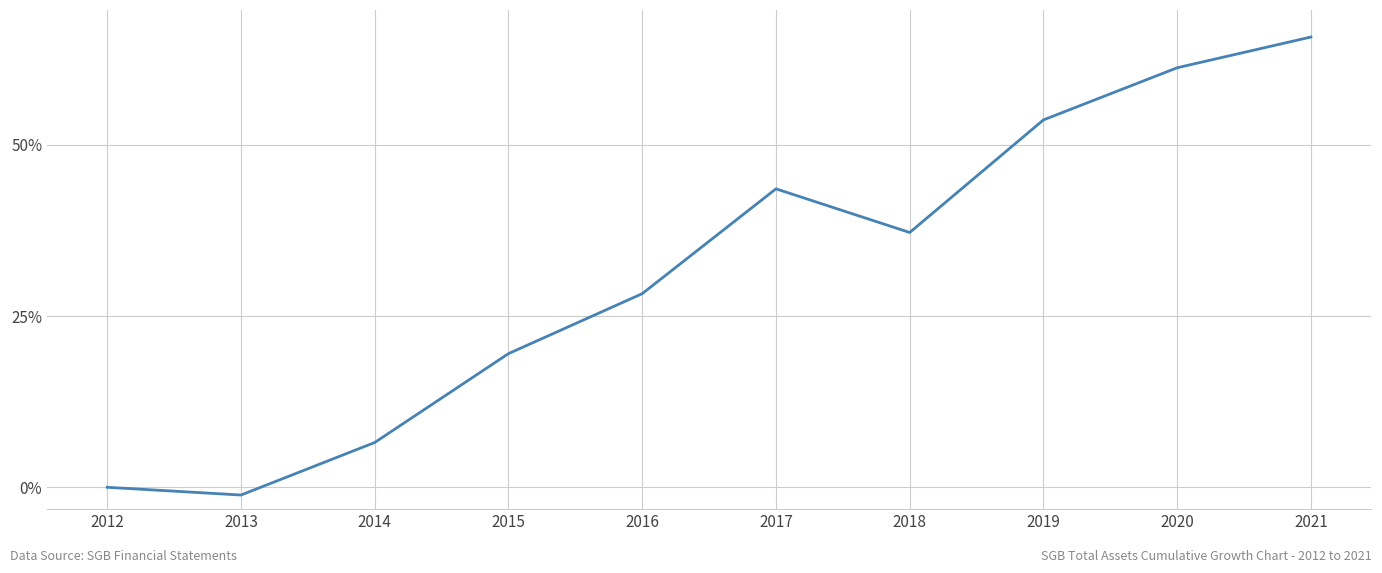

True or false: the data shows -0.0 at 2013.

False